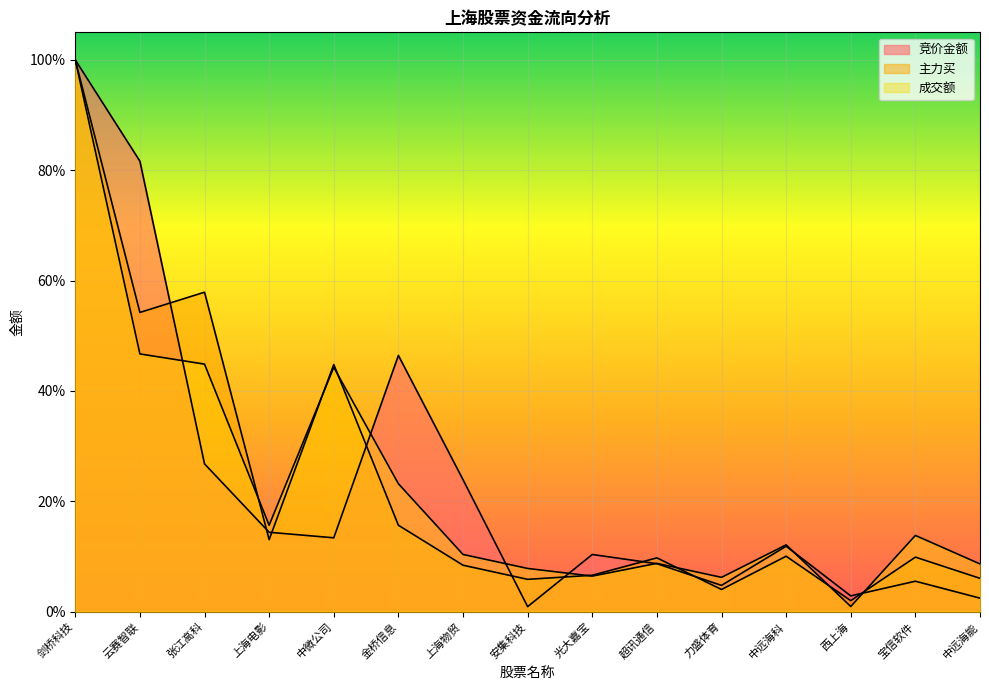

Reading left to right, what are all the values shown in this chart?

竞价金额: 剑桥科技=1.0	云赛智联=0.8	张江高科=0.3	上海电影=0.1	中微公司=0.1	金桥信息=0.5	上海物贸=0.2	安集科技=0.0	光大嘉宝=0.1	超讯通信=0.1	力盛体育=0.0	中远海科=0.1	西上海=0.0	宝信软件=0.1	中远海能=0.0
主力买: 剑桥科技=1.0	云赛智联=0.5	张江高科=0.6	上海电影=0.1	中微公司=0.4	金桥信息=0.2	上海物贸=0.1	安集科技=0.1	光大嘉宝=0.1	超讯通信=0.1	力盛体育=0.0	中远海科=0.1	西上海=0.0	宝信软件=0.1	中远海能=0.1
成交额: 剑桥科技=1.0	云赛智联=0.5	张江高科=0.4	上海电影=0.2	中微公司=0.4	金桥信息=0.2	上海物贸=0.1	安集科技=0.1	光大嘉宝=0.1	超讯通信=0.1	力盛体育=0.1	中远海科=0.1	西上海=0.0	宝信软件=0.1	中远海能=0.1